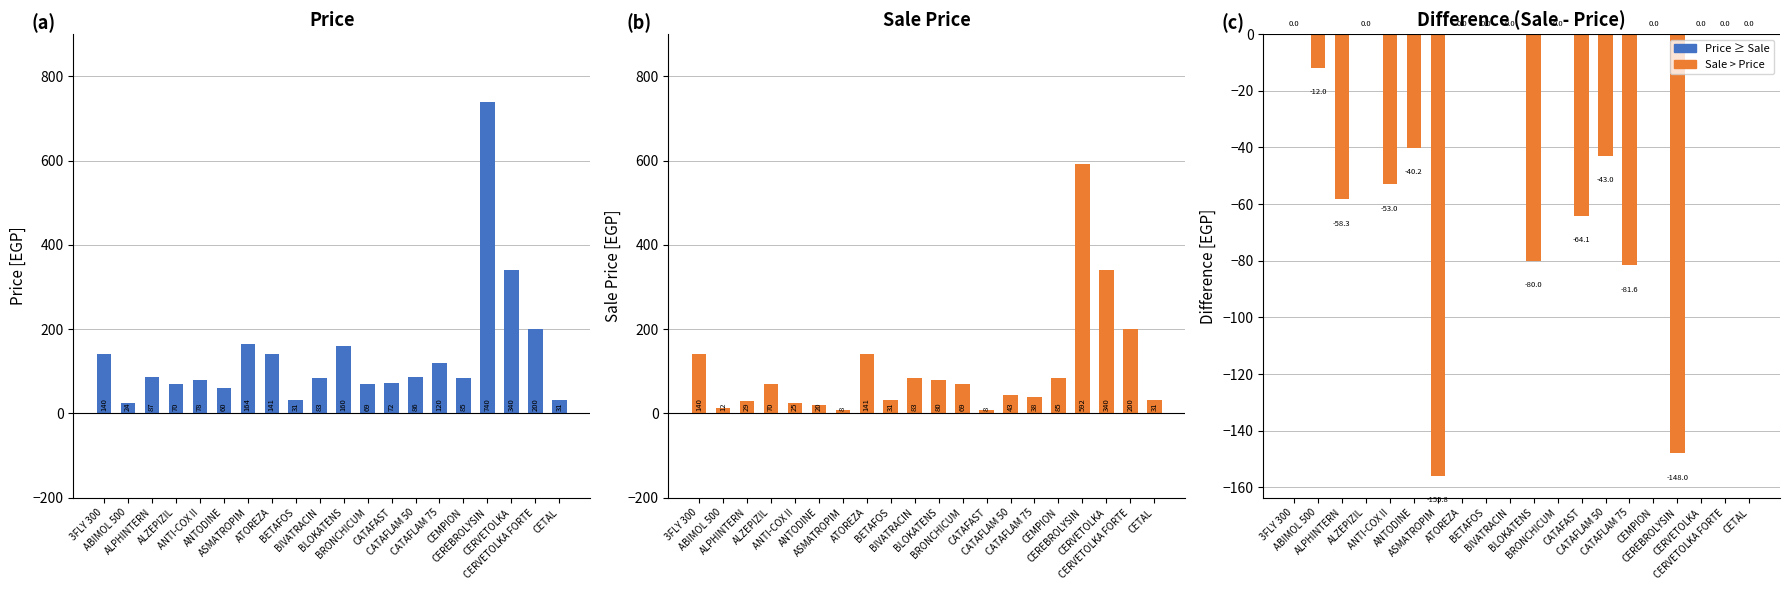

What position from the right is BLOKATENS?

10